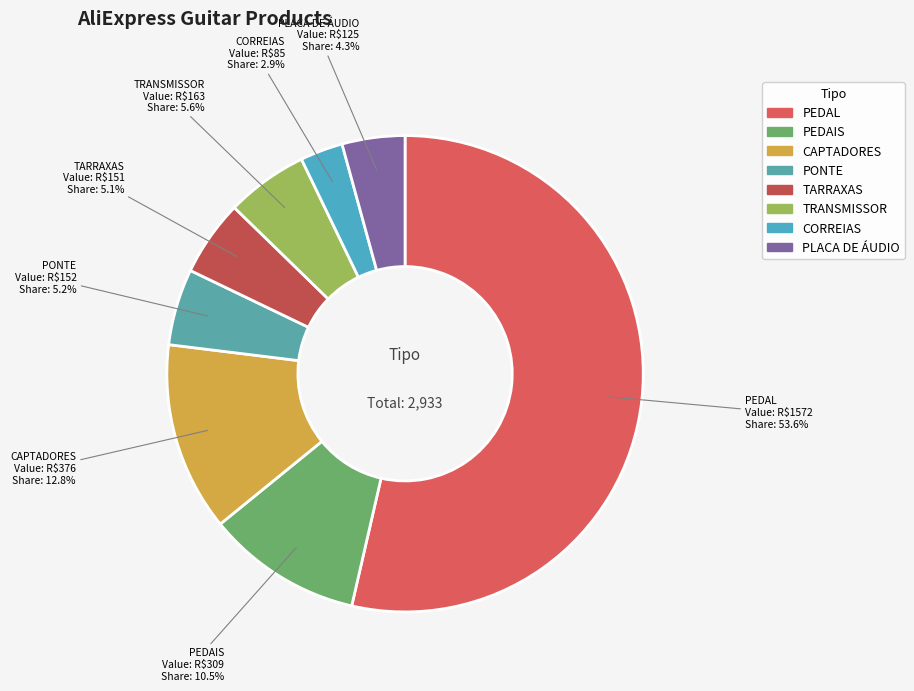

Does PEDAIS represent more than half of the total?

No